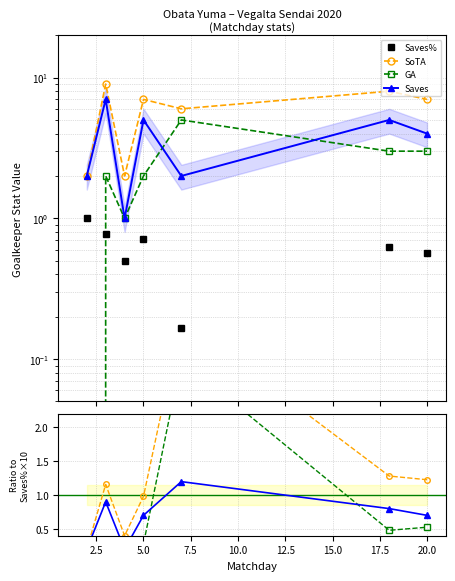

Does the chart have visible grid lines?

Yes